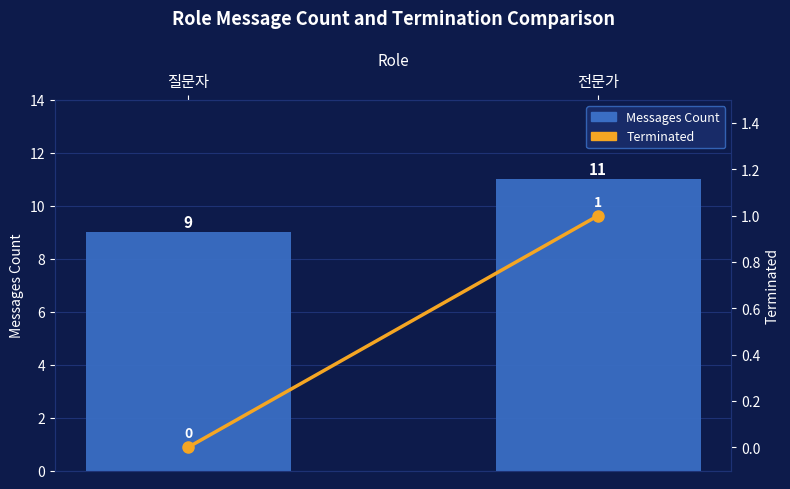

What is the sum of the Terminated values at 질문자 and 전문가?

1